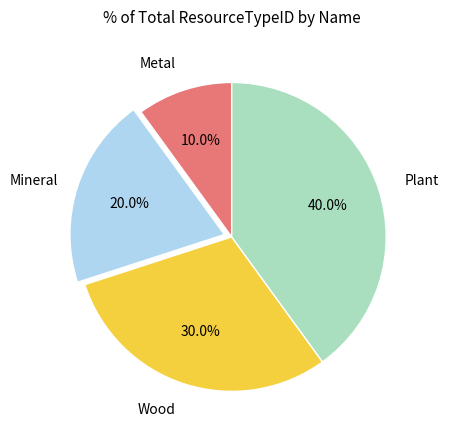

Is there any slice that represents more than half of the pie?

No